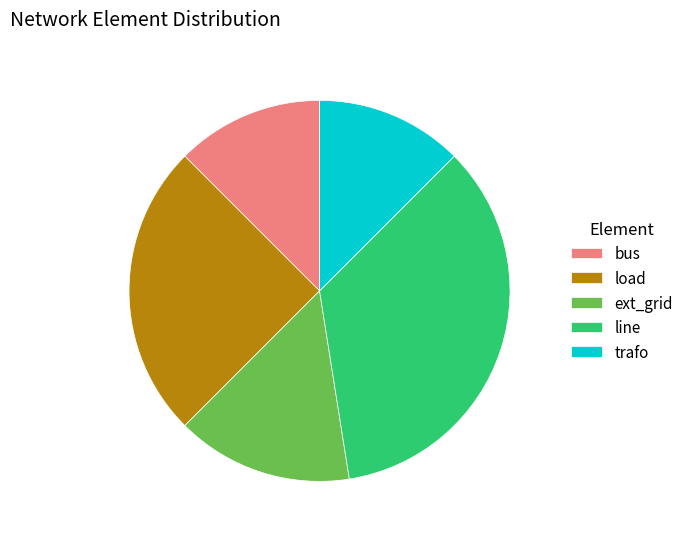

What is the largest slice in the pie chart?

line